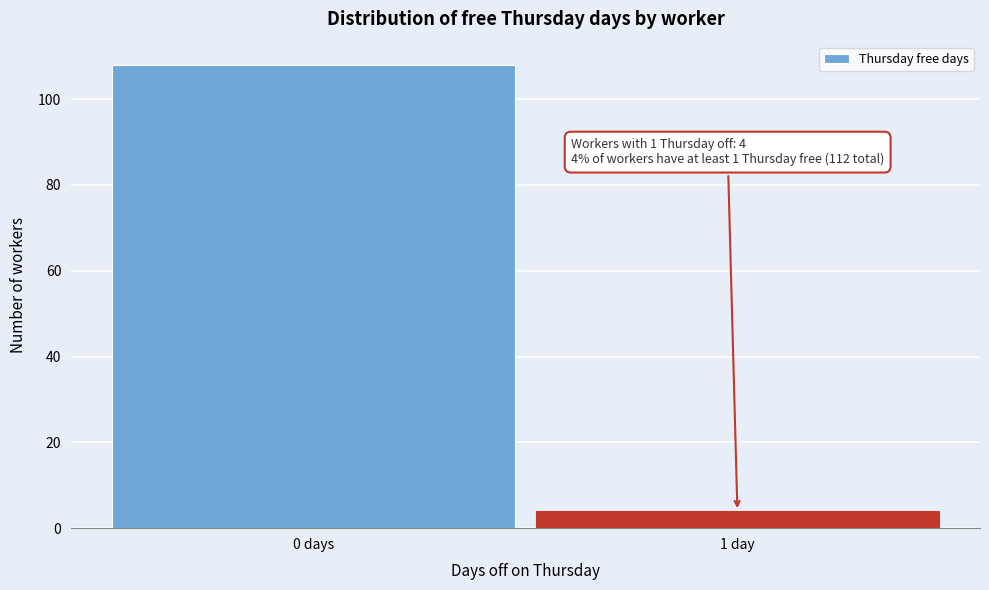

Reading left to right, what are all the values shown in this chart?

108	4